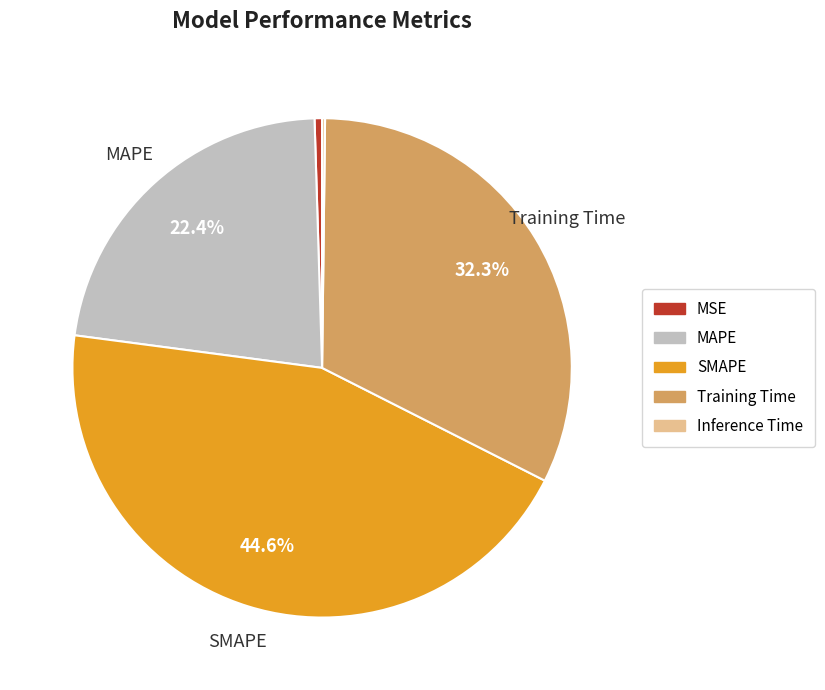

Which slice is the largest?

SMAPE